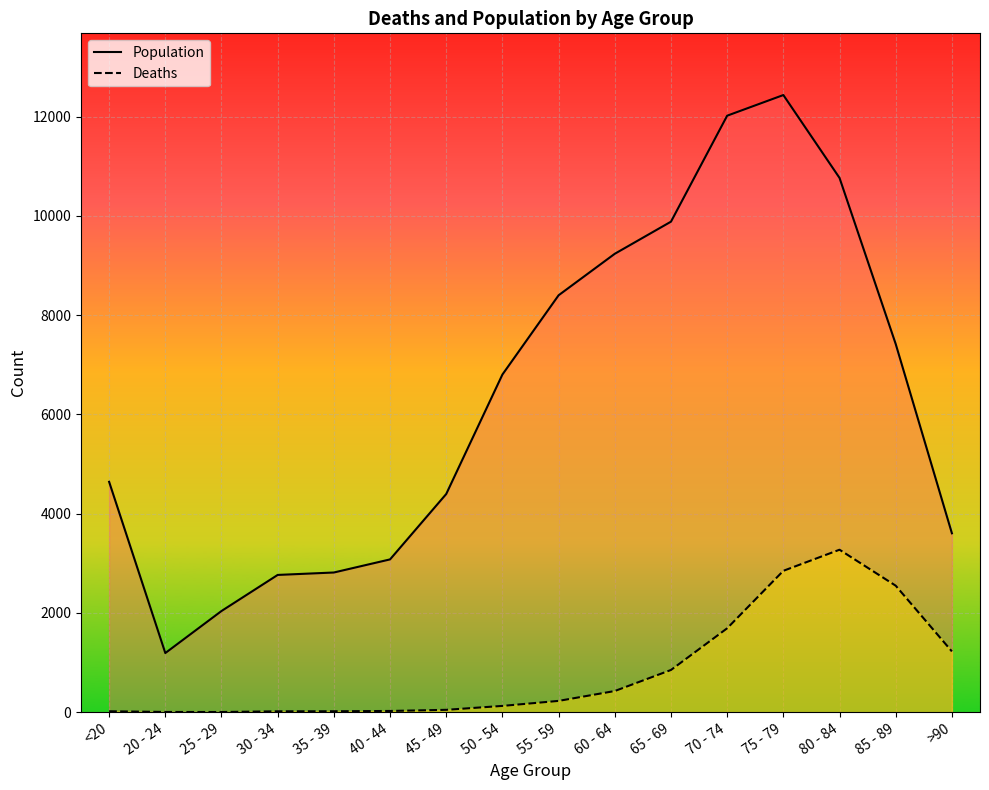

Which series changed the most between 20 - 24 and 35 - 39?

Population